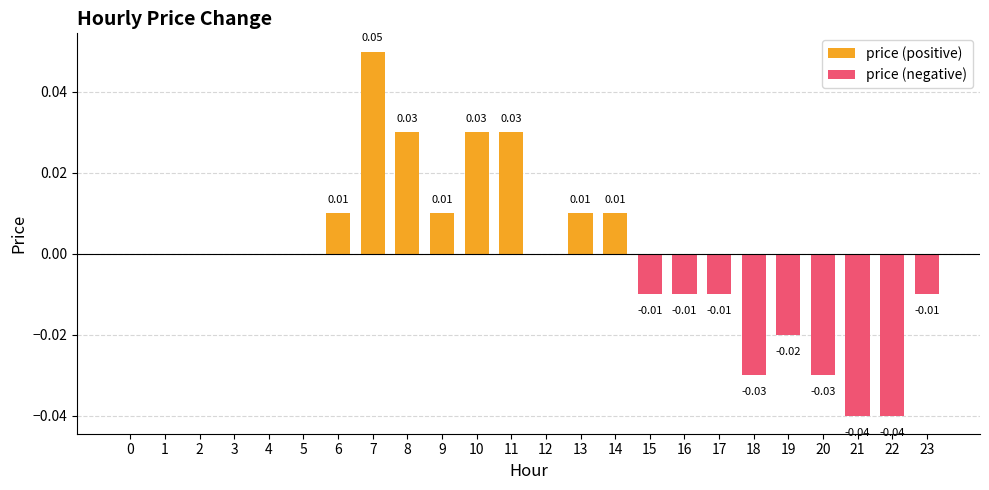

What is the difference between the maximum and second lowest values in the price (positive) series?

0.1